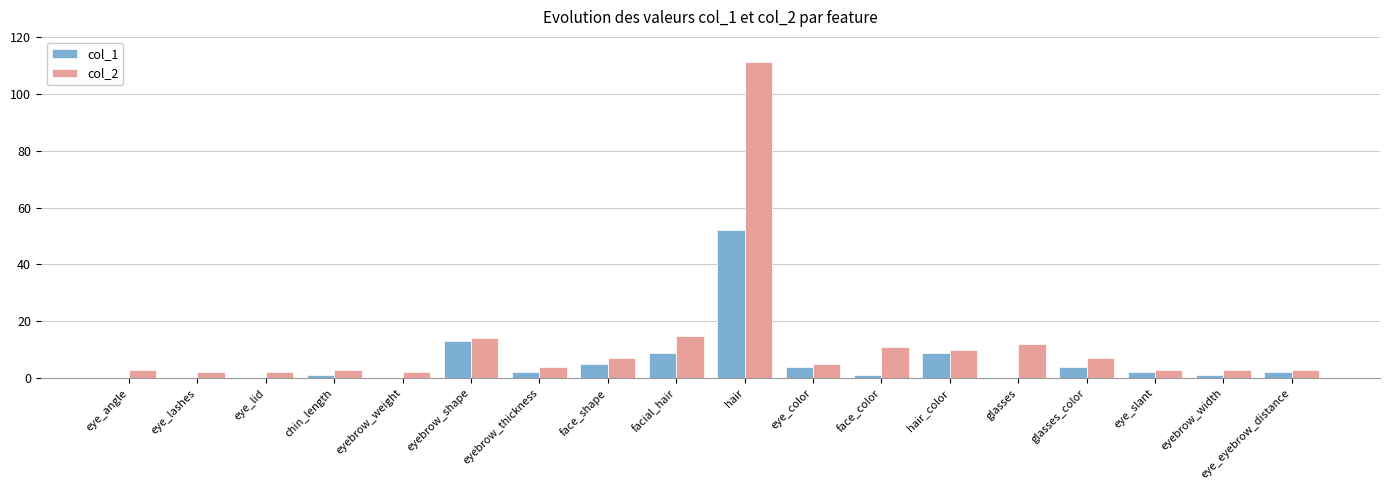

Which series has the widest spread of values?

col_2